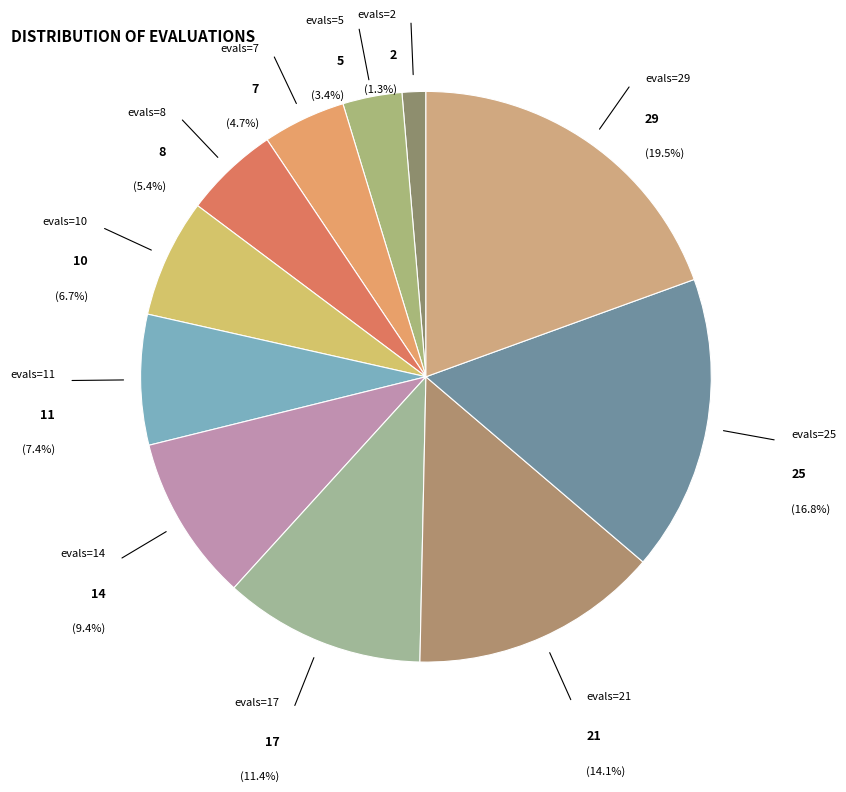

Rank the categories by value from highest to lowest.

evals=29, evals=25, evals=21, evals=17, evals=14, evals=11, evals=10, evals=8, evals=7, evals=5, evals=2